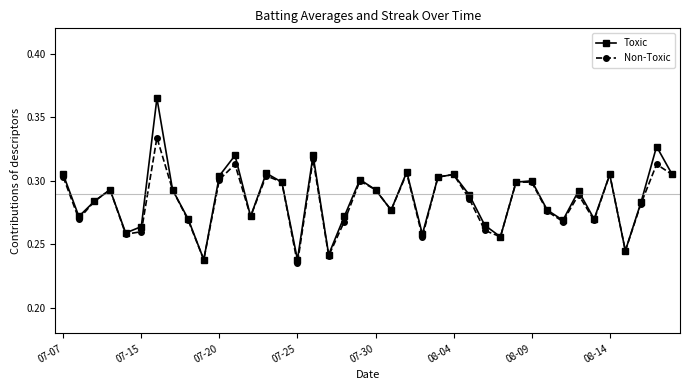

How many Non-Toxic values are between 0 and 1?

40